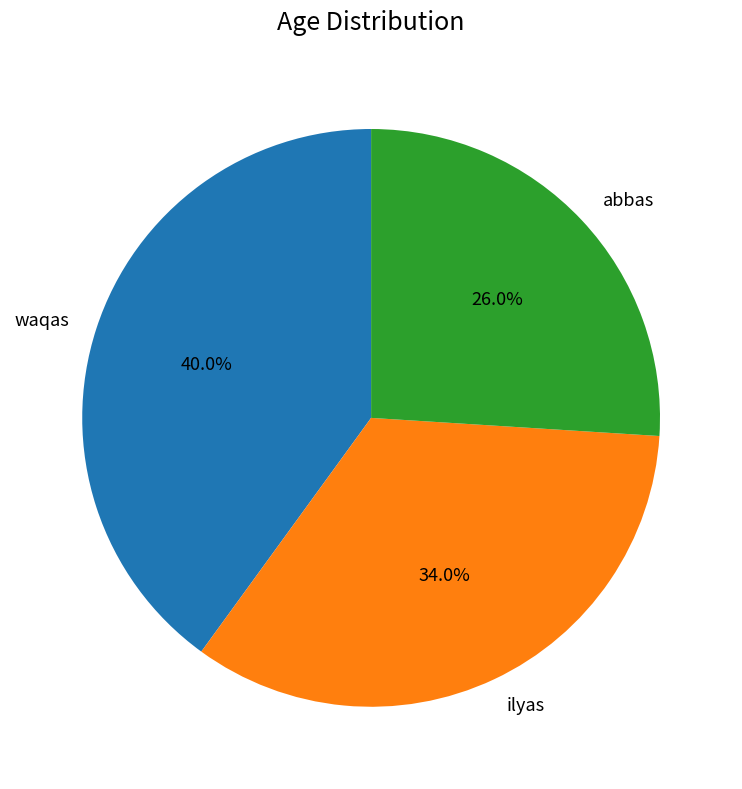

Count the number of slices in the pie.

3